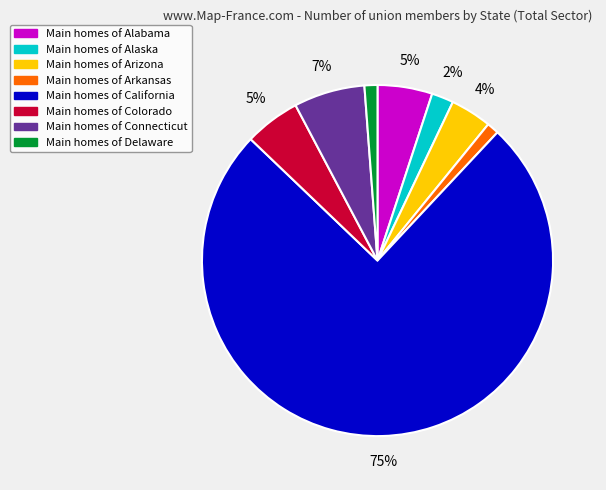

To the nearest percent, what is the difference between the largest and smallest slice percentages?

74%